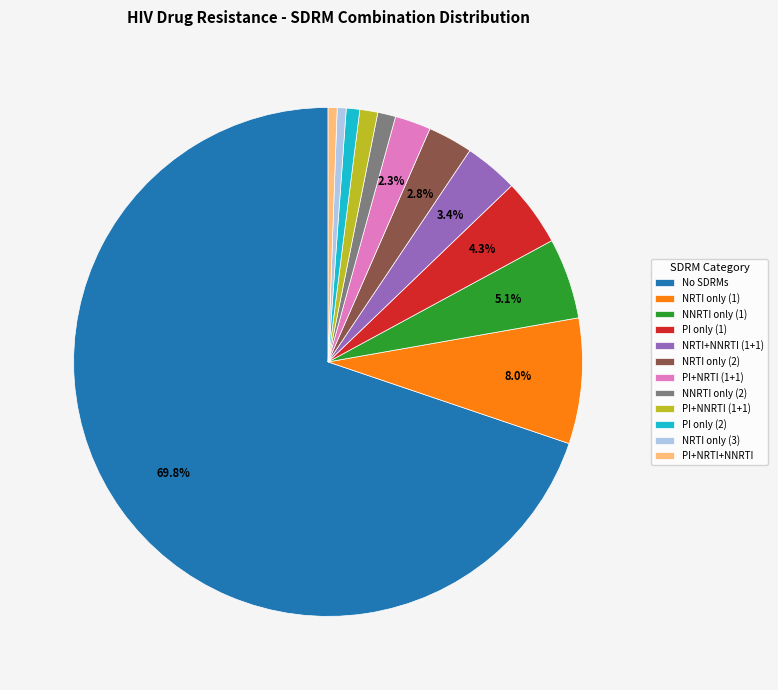

How many slices are in this pie chart?

12